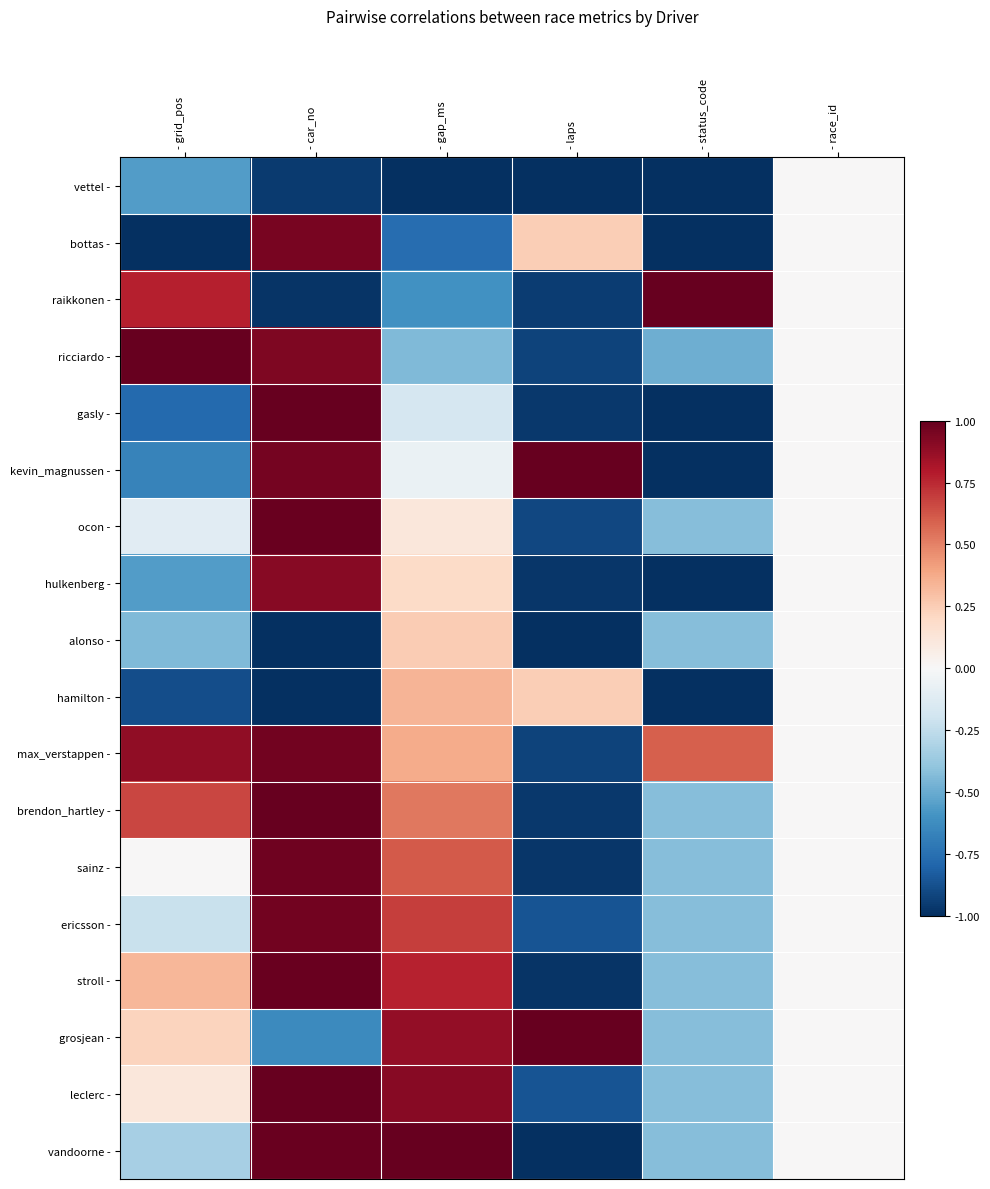

How many data points does each series have?

6